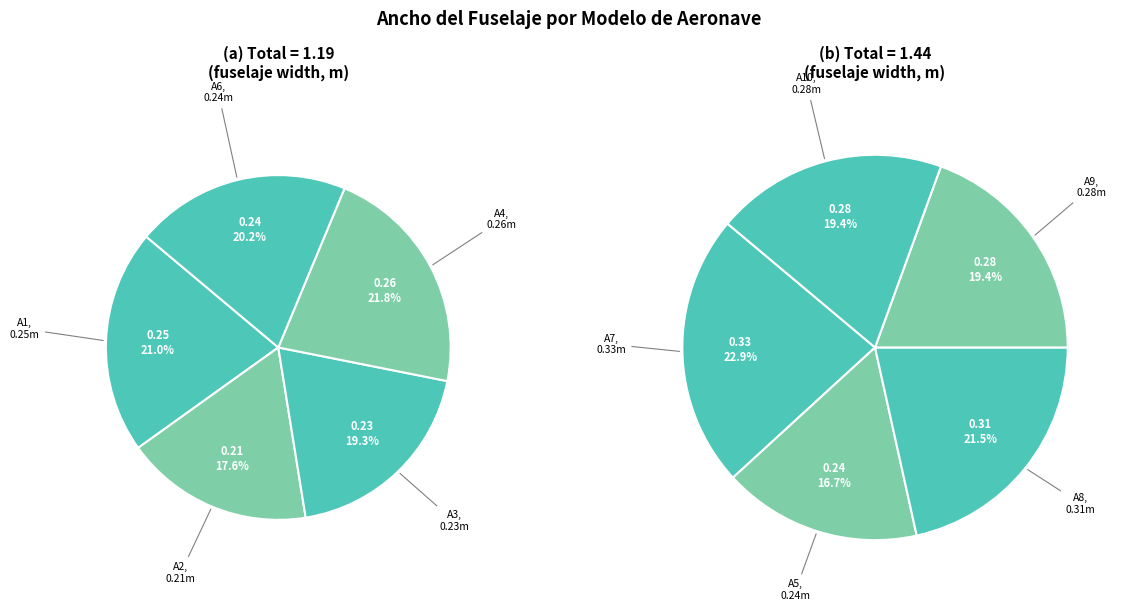

Between A4 and A2, which is larger?

A4